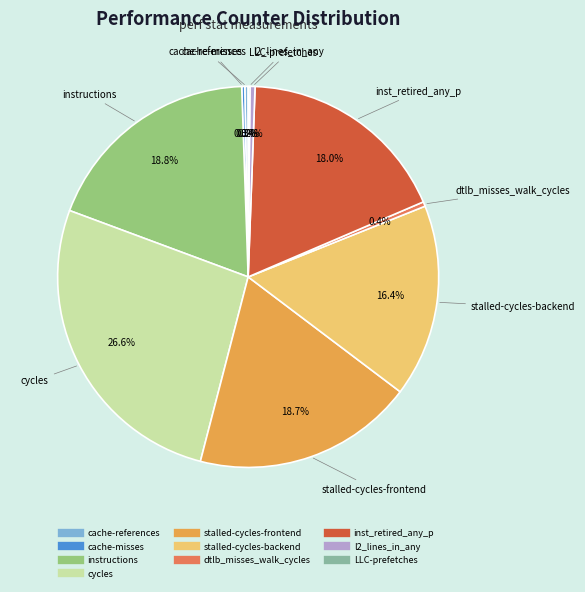

To the nearest percent, what is the average slice percentage?

10%